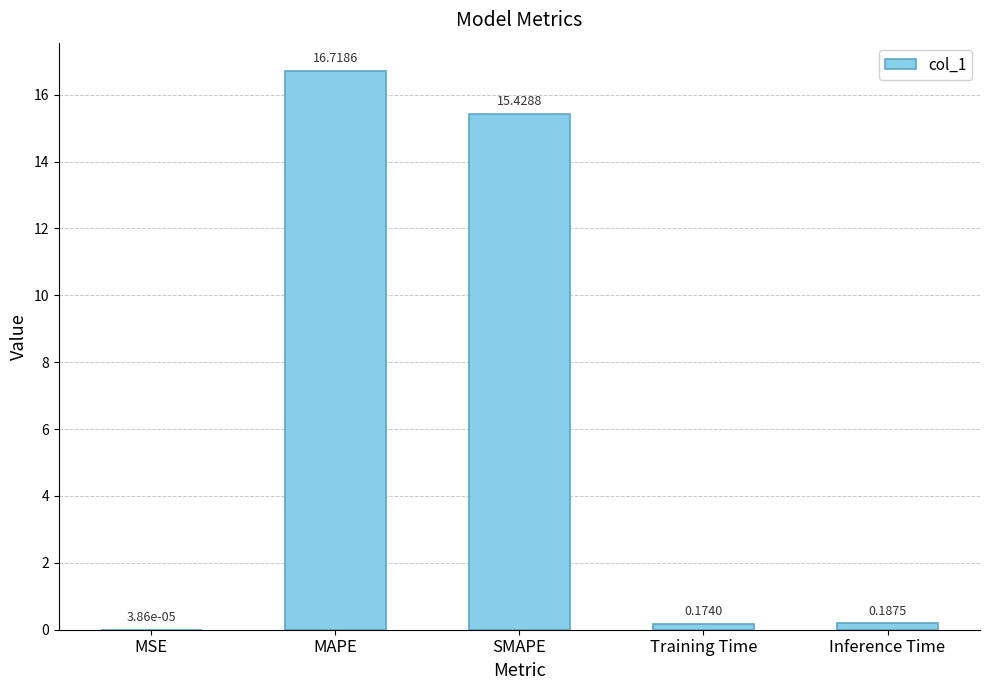

At which label is the value closest to 8?

SMAPE